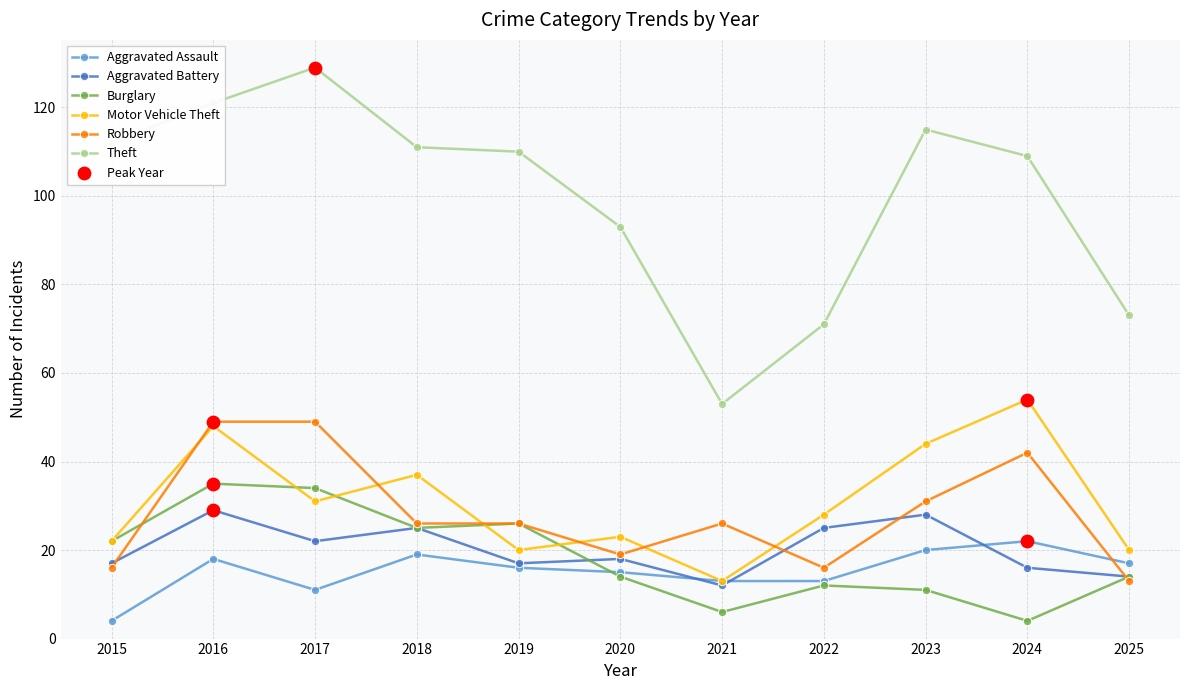

Is the value of Theft at 2017 greater than the value of Robbery at 2024?

Yes